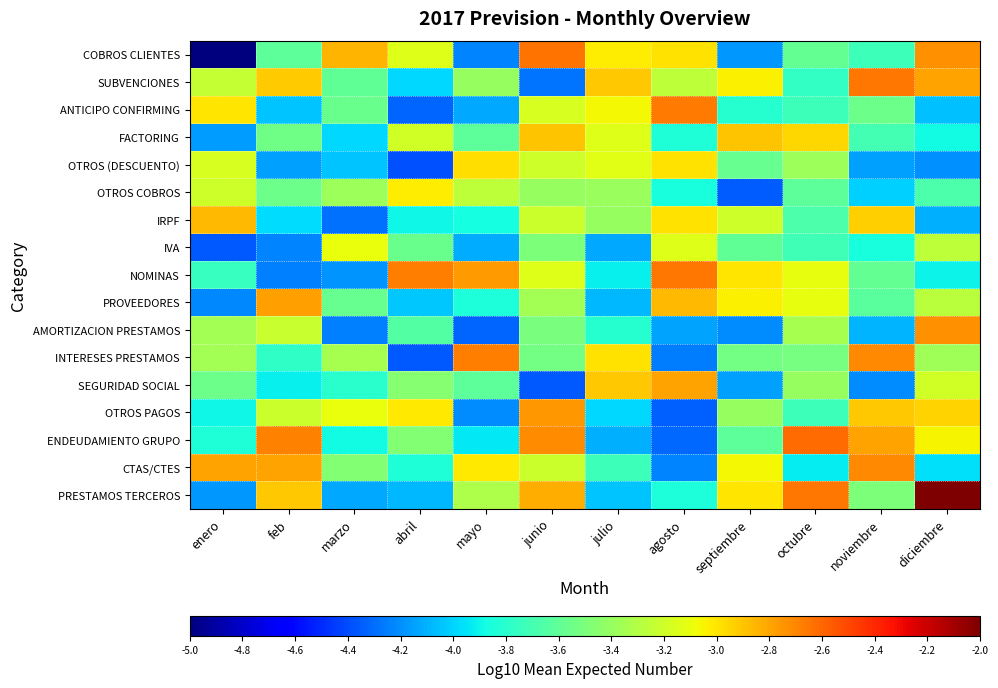

Reading left to right, extract all data points from this chart.

COBROS CLIENTES: enero=-5.0	feb=-3.6	marzo=-2.9	abril=-3.1	mayo=-4.2	junio=-2.6	julio=-3.0	agosto=-3.0	septiembre=-4.2	octubre=-3.6	noviembre=-3.7	diciembre=-2.7
SUBVENCIONES: enero=-3.2	feb=-2.9	marzo=-3.6	abril=-4.0	mayo=-3.4	junio=-4.3	julio=-2.9	agosto=-3.3	septiembre=-3.0	octubre=-3.8	noviembre=-2.7	diciembre=-2.8
ANTICIPO CONFIRMING: enero=-3.0	feb=-4.0	marzo=-3.6	abril=-4.3	mayo=-4.1	junio=-3.2	julio=-3.1	agosto=-2.7	septiembre=-3.8	octubre=-3.7	noviembre=-3.6	diciembre=-4.1
FACTORING: enero=-4.2	feb=-3.5	marzo=-4.0	abril=-3.2	mayo=-3.6	junio=-2.9	julio=-3.1	agosto=-3.8	septiembre=-2.9	octubre=-3.0	noviembre=-3.7	diciembre=-3.9
OTROS (DESCUENTO): enero=-3.2	feb=-4.1	marzo=-4.0	abril=-4.4	mayo=-3.0	junio=-3.2	julio=-3.1	agosto=-3.0	septiembre=-3.6	octubre=-3.4	noviembre=-4.1	diciembre=-4.2
OTROS COBROS: enero=-3.2	feb=-3.6	marzo=-3.4	abril=-3.0	mayo=-3.3	junio=-3.4	julio=-3.4	agosto=-3.9	septiembre=-4.3	octubre=-3.6	noviembre=-4.0	diciembre=-3.7
IRPF: enero=-2.9	feb=-4.0	marzo=-4.3	abril=-3.9	mayo=-3.9	junio=-3.2	julio=-3.4	agosto=-3.0	septiembre=-3.2	octubre=-3.7	noviembre=-2.9	diciembre=-4.1
IVA: enero=-4.4	feb=-4.2	marzo=-3.1	abril=-3.6	mayo=-4.1	junio=-3.5	julio=-4.1	agosto=-3.1	septiembre=-3.6	octubre=-3.7	noviembre=-3.9	diciembre=-3.3
NOMINAS: enero=-3.7	feb=-4.2	marzo=-4.2	abril=-2.7	mayo=-2.8	junio=-3.1	julio=-3.9	agosto=-2.7	septiembre=-3.0	octubre=-3.1	noviembre=-3.6	diciembre=-3.9
PROVEEDORES: enero=-4.2	feb=-2.8	marzo=-3.6	abril=-4.0	mayo=-3.8	junio=-3.4	julio=-4.1	agosto=-2.9	septiembre=-3.0	octubre=-3.1	noviembre=-3.6	diciembre=-3.3
AMORTIZACION PRESTAMOS: enero=-3.3	feb=-3.2	marzo=-4.2	abril=-3.7	mayo=-4.3	junio=-3.5	julio=-3.8	agosto=-4.1	septiembre=-4.2	octubre=-3.3	noviembre=-4.1	diciembre=-2.7
INTERESES PRESTAMOS: enero=-3.4	feb=-3.8	marzo=-3.3	abril=-4.4	mayo=-2.7	junio=-3.5	julio=-3.0	agosto=-4.3	septiembre=-3.5	octubre=-3.5	noviembre=-2.7	diciembre=-3.4
SEGURIDAD SOCIAL: enero=-3.5	feb=-3.9	marzo=-3.8	abril=-3.5	mayo=-3.6	junio=-4.4	julio=-2.9	agosto=-2.8	septiembre=-4.1	octubre=-3.4	noviembre=-4.2	diciembre=-3.2
OTROS PAGOS: enero=-3.9	feb=-3.2	marzo=-3.1	abril=-3.0	mayo=-4.2	junio=-2.8	julio=-4.0	agosto=-4.3	septiembre=-3.4	octubre=-3.7	noviembre=-2.9	diciembre=-2.9
ENDEUDAMIENTO GRUPO: enero=-3.8	feb=-2.7	marzo=-3.9	abril=-3.5	mayo=-3.9	junio=-2.7	julio=-4.1	agosto=-4.3	septiembre=-3.6	octubre=-2.6	noviembre=-2.8	diciembre=-3.1
CTAS/CTES: enero=-2.8	feb=-2.8	marzo=-3.5	abril=-3.8	mayo=-3.0	junio=-3.2	julio=-3.7	agosto=-4.2	septiembre=-3.1	octubre=-3.9	noviembre=-2.7	diciembre=-4.0
PRESTAMOS TERCEROS: enero=-4.2	feb=-2.9	marzo=-4.1	abril=-4.1	mayo=-3.3	junio=-2.8	julio=-4.0	agosto=-3.8	septiembre=-3.0	octubre=-2.7	noviembre=-3.5	diciembre=-2.0